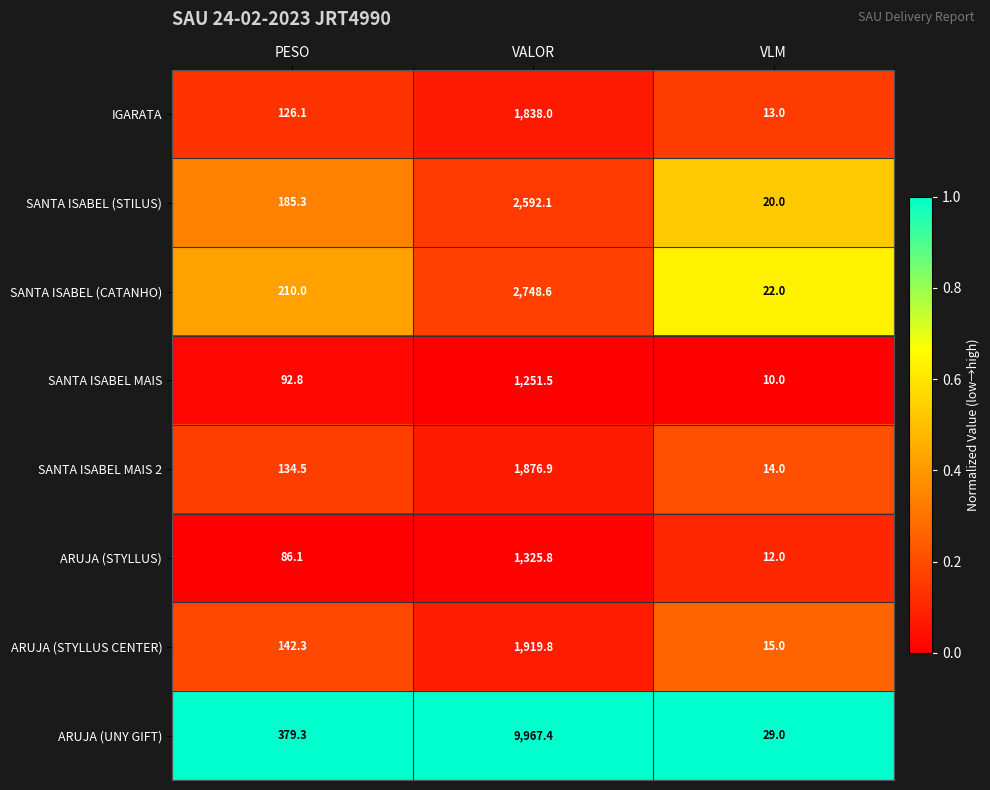

At which category is the sum across all series the highest?

VALOR